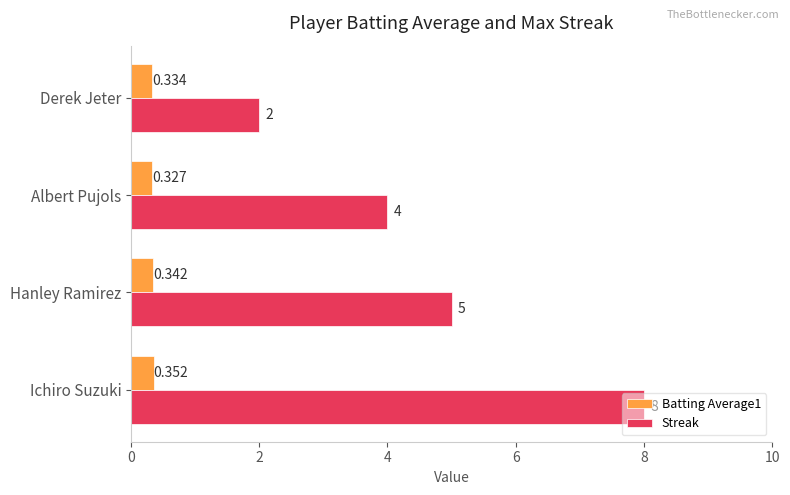

Which label corresponds to the largest value in the chart?

Ichiro Suzuki